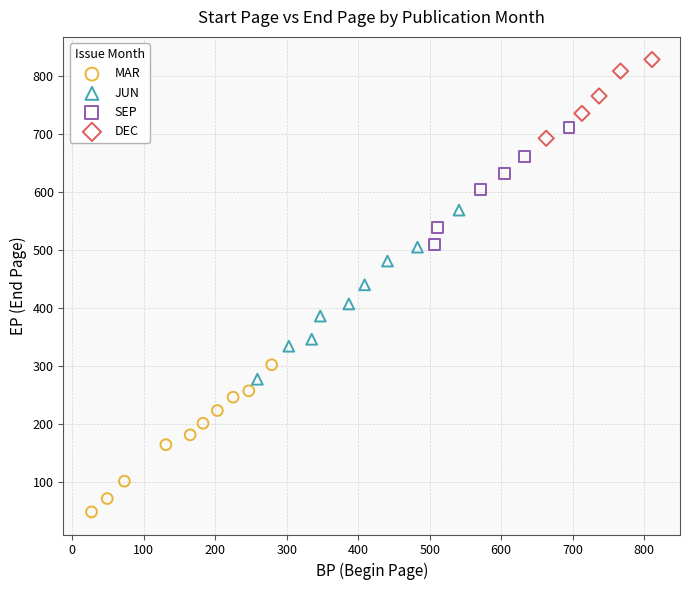

Which series reaches the minimum Y coordinate?

MAR